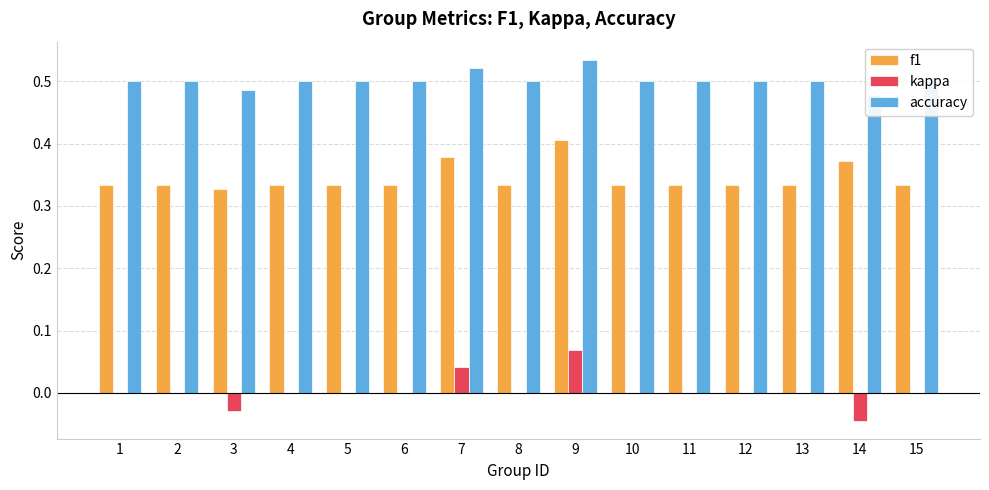

Which series has the largest total across all categories?

accuracy